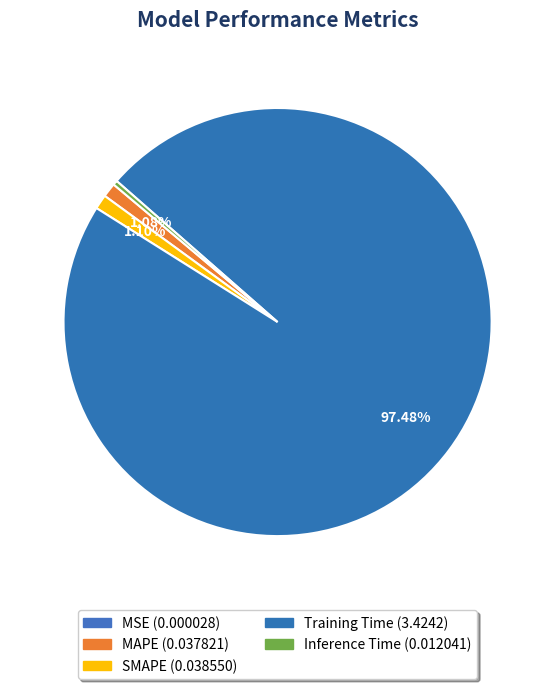

The MAPE slice represents 11% of the pie. True or false?

False